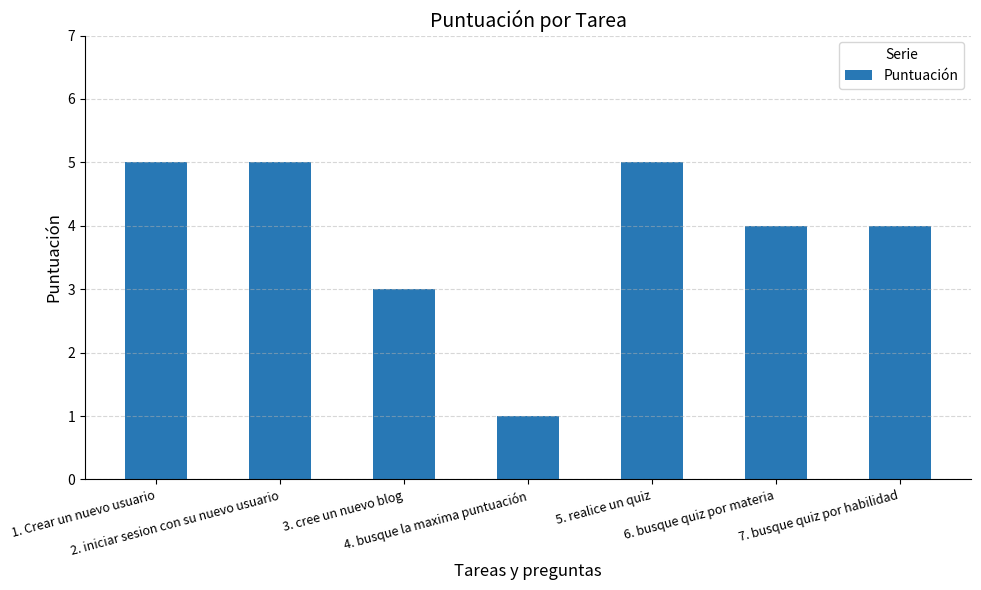

What is the maximum value shown in the chart?

5